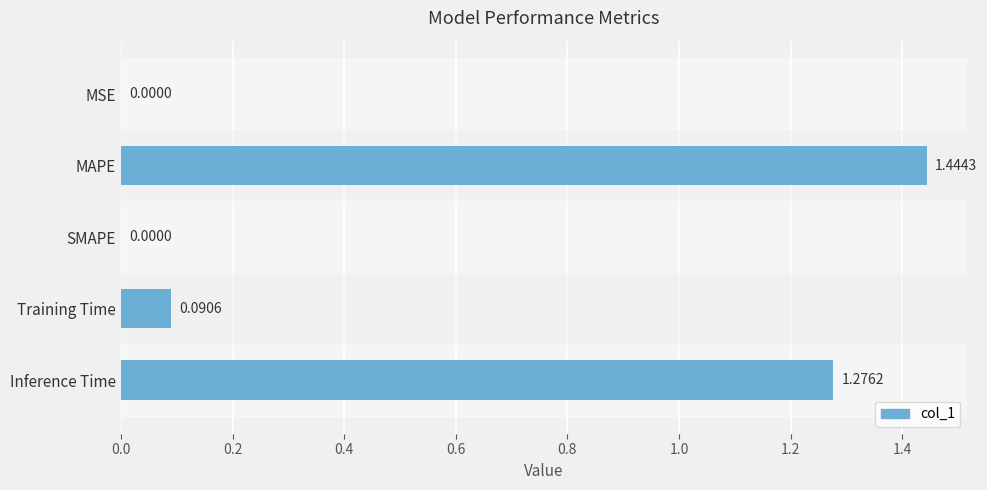

What is the sum of all values?

2.8